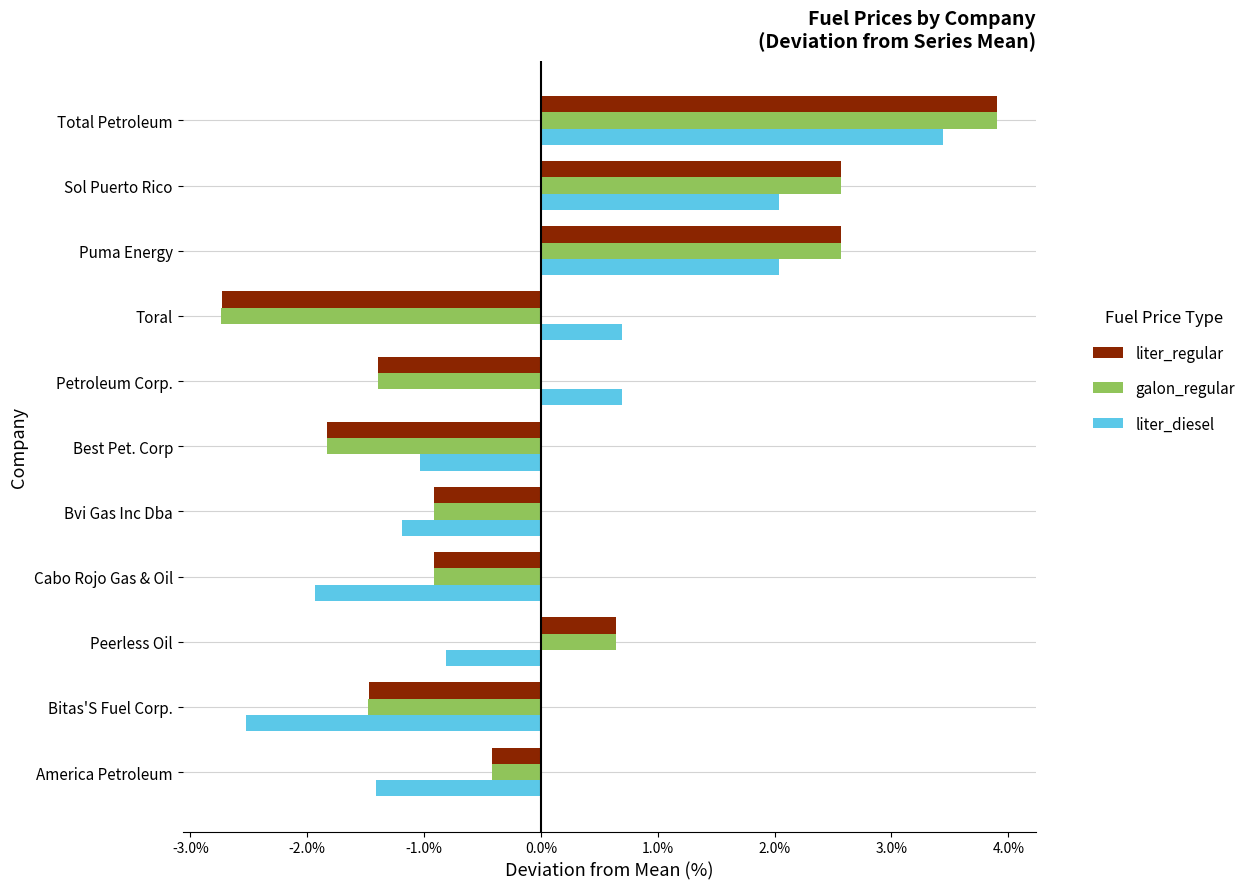

What are all the series names shown in the legend?

liter_regular, galon_regular, liter_diesel